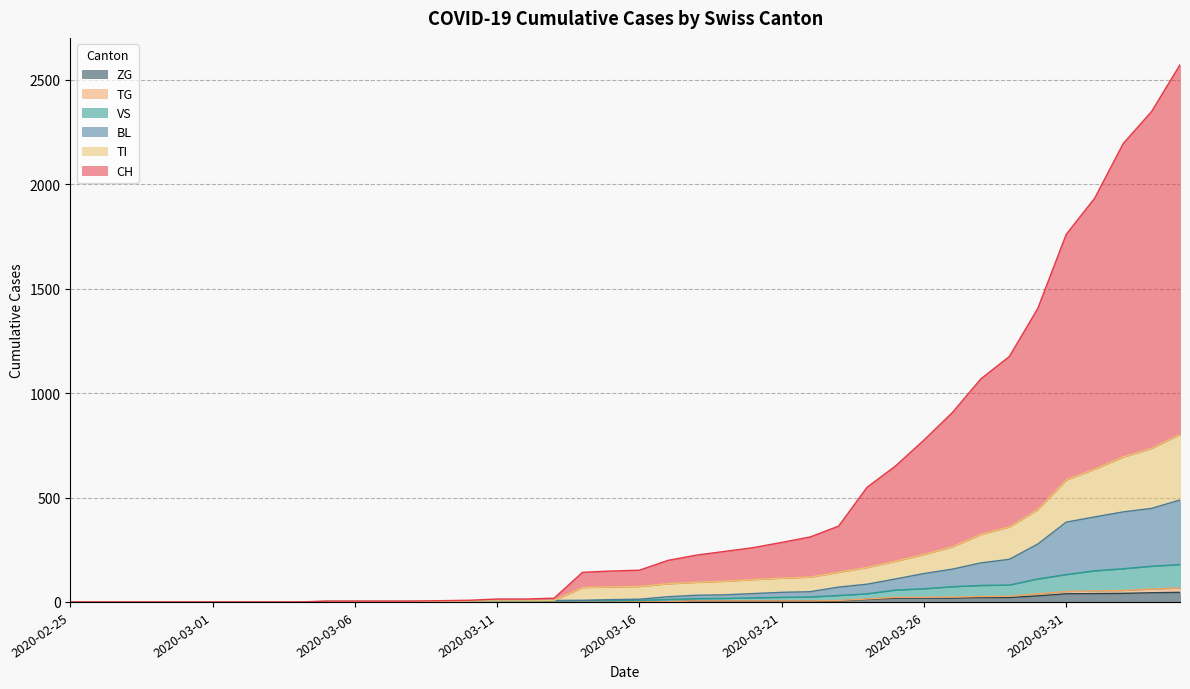

True or false: BL and ZG intersect in this chart.

False